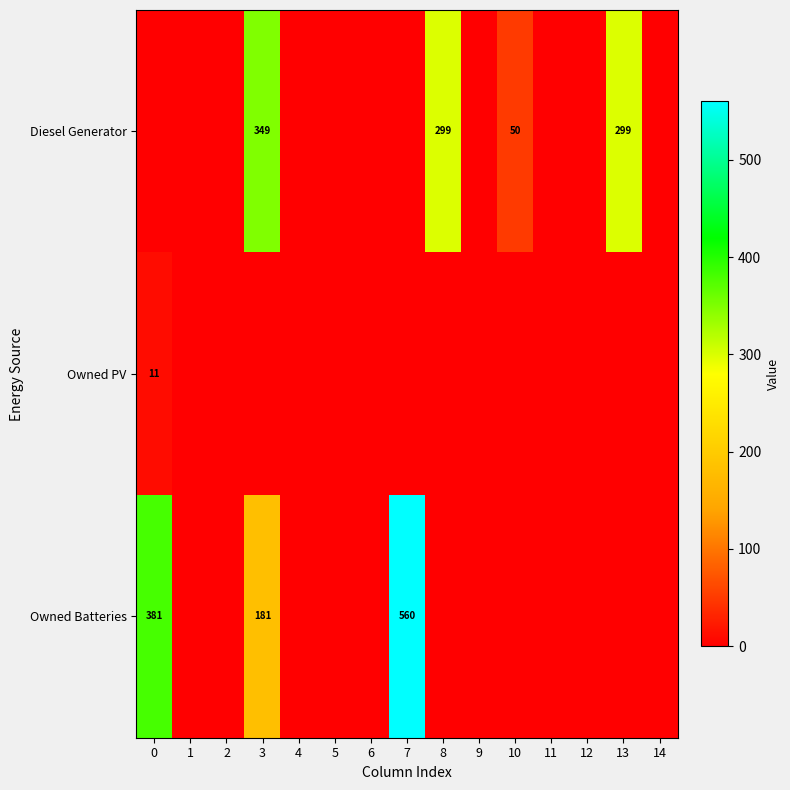

Which series changed the most between 0 and 8?

Owned Batteries